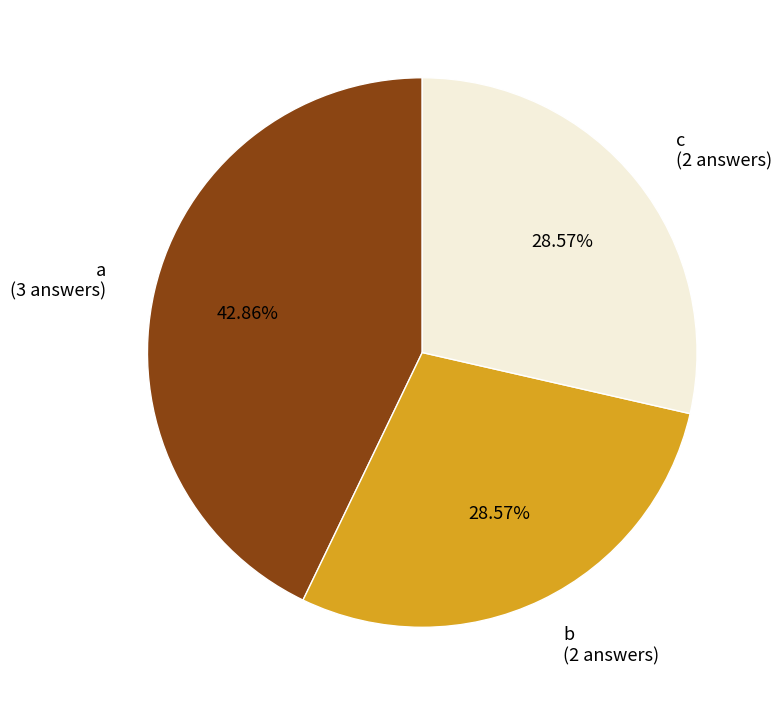

Is there any slice that represents more than half of the pie?

No